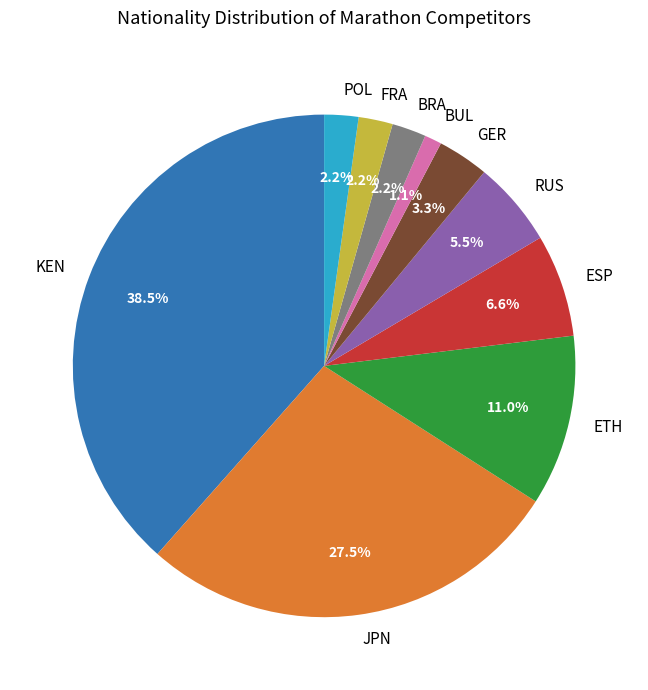

Is the sum of ESP and BRA greater than half?

No